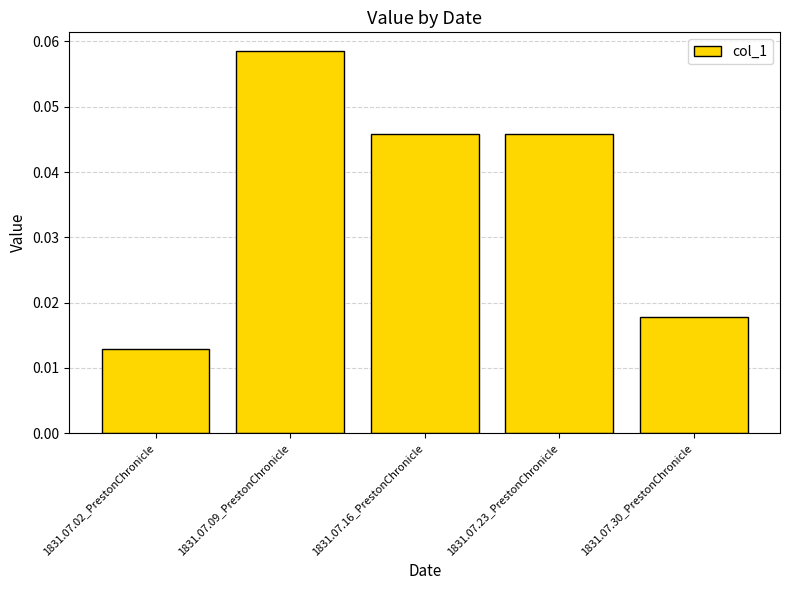

Between 1831.07.30_PrestonChronicle and 1831.07.02_PrestonChronicle, which is larger?

1831.07.30_PrestonChronicle